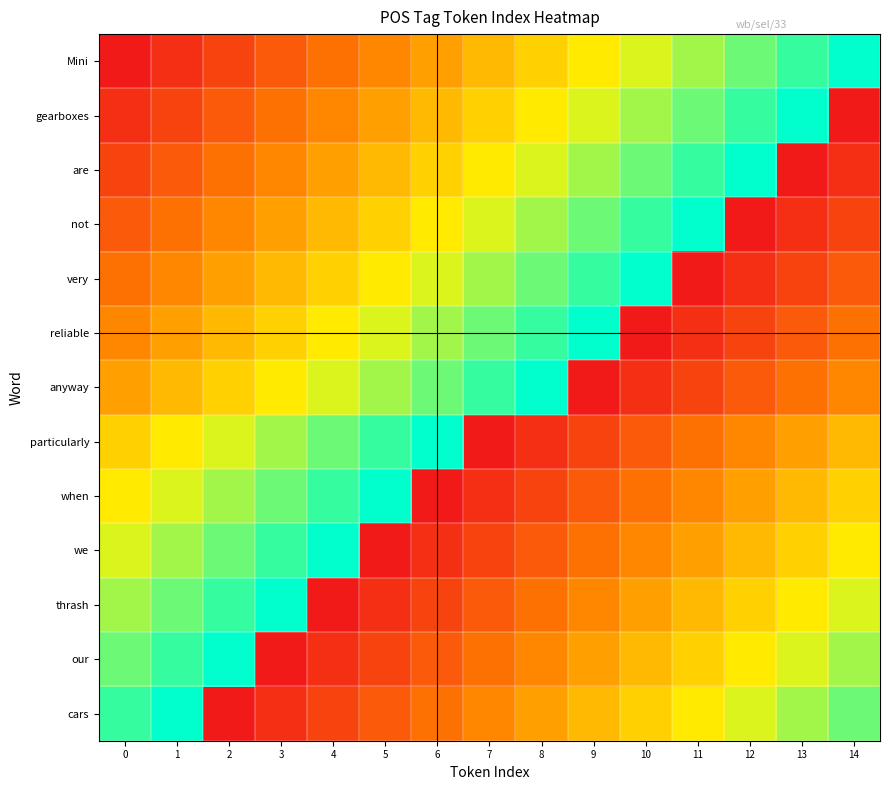

Reading left to right, extract all data points from this chart.

Mini: 0=0	1=1	2=2	3=3	4=4	5=5	6=6	7=7	8=8	9=9	10=10	11=11	12=12	13=13	14=14
gearboxes: 0=1	1=2	2=3	3=4	4=5	5=6	6=7	7=8	8=9	9=10	10=11	11=12	12=13	13=14	14=0
are: 0=2	1=3	2=4	3=5	4=6	5=7	6=8	7=9	8=10	9=11	10=12	11=13	12=14	13=0	14=1
not: 0=3	1=4	2=5	3=6	4=7	5=8	6=9	7=10	8=11	9=12	10=13	11=14	12=0	13=1	14=2
very: 0=4	1=5	2=6	3=7	4=8	5=9	6=10	7=11	8=12	9=13	10=14	11=0	12=1	13=2	14=3
reliable: 0=5	1=6	2=7	3=8	4=9	5=10	6=11	7=12	8=13	9=14	10=0	11=1	12=2	13=3	14=4
anyway: 0=6	1=7	2=8	3=9	4=10	5=11	6=12	7=13	8=14	9=0	10=1	11=2	12=3	13=4	14=5
particularly: 0=8	1=9	2=10	3=11	4=12	5=13	6=14	7=0	8=1	9=2	10=3	11=4	12=5	13=6	14=7
when: 0=9	1=10	2=11	3=12	4=13	5=14	6=0	7=1	8=2	9=3	10=4	11=5	12=6	13=7	14=8
we: 0=10	1=11	2=12	3=13	4=14	5=0	6=1	7=2	8=3	9=4	10=5	11=6	12=7	13=8	14=9
thrash: 0=11	1=12	2=13	3=14	4=0	5=1	6=2	7=3	8=4	9=5	10=6	11=7	12=8	13=9	14=10
our: 0=12	1=13	2=14	3=0	4=1	5=2	6=3	7=4	8=5	9=6	10=7	11=8	12=9	13=10	14=11
cars: 0=13	1=14	2=0	3=1	4=2	5=3	6=4	7=5	8=6	9=7	10=8	11=9	12=10	13=11	14=12